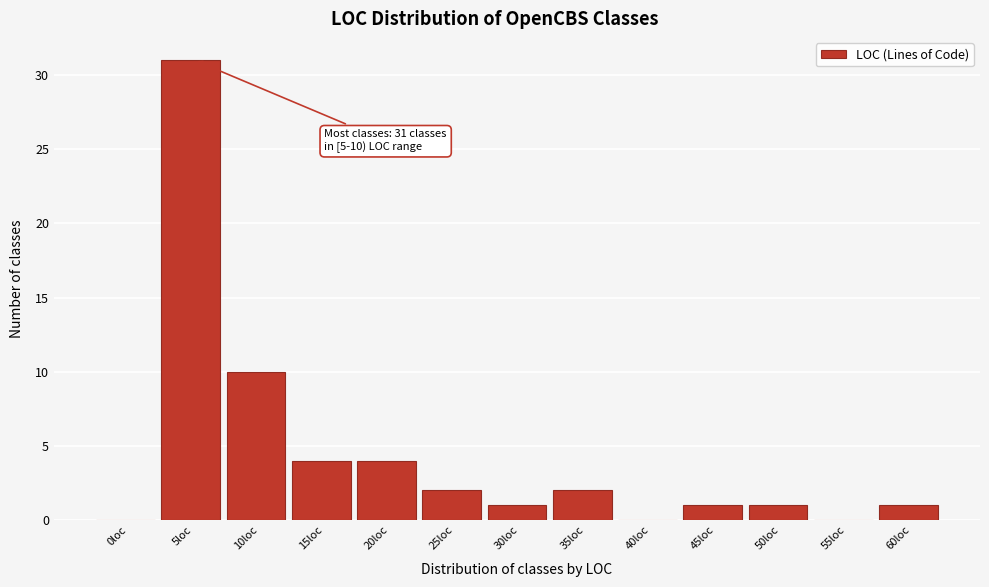

Reading left to right, extract all data points from this chart.

0loc=0	5loc=31	10loc=10	15loc=4	20loc=4	25loc=2	30loc=1	35loc=2	40loc=0	45loc=1	50loc=1	55loc=0	60loc=1